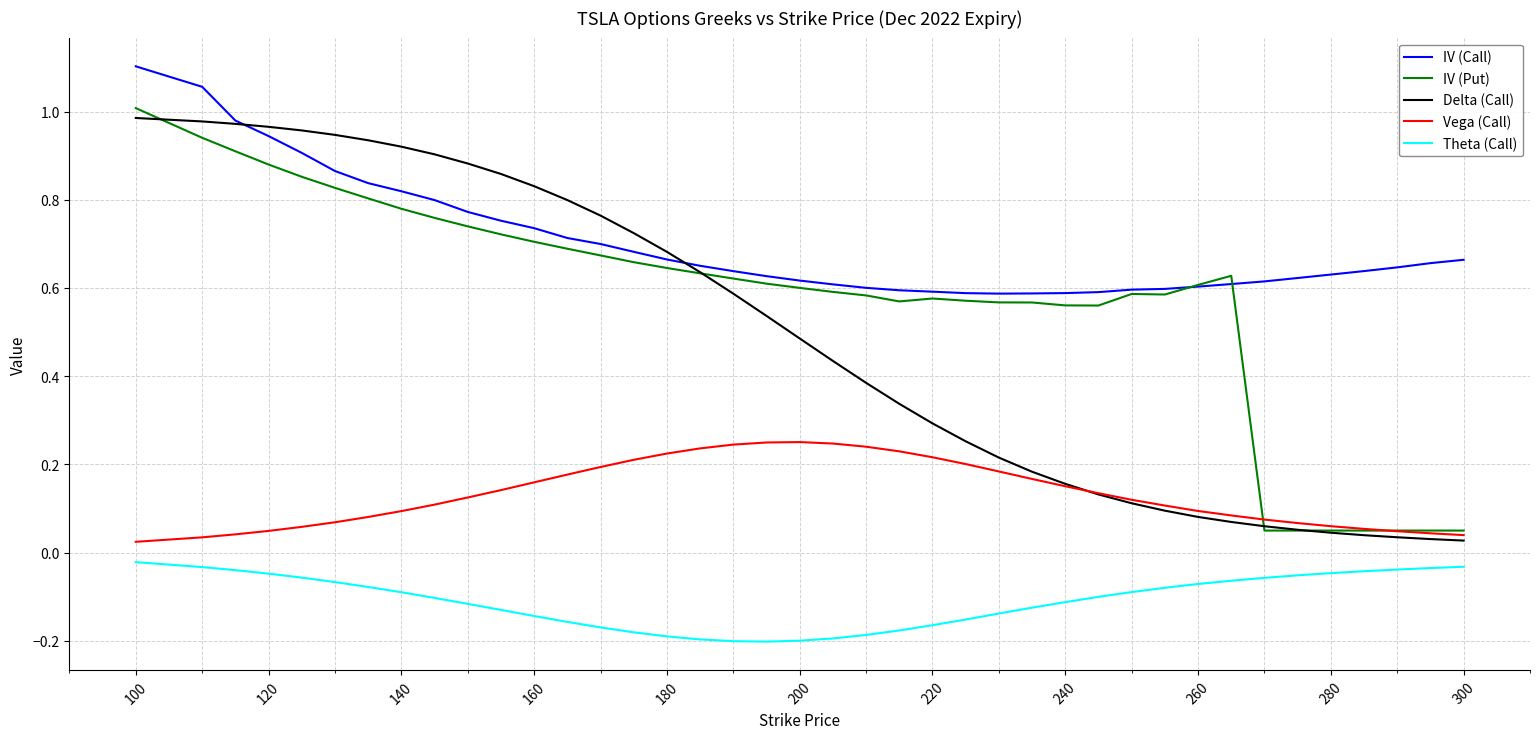

True or false: IV (Put) and Theta (Call) cross at least once.

False